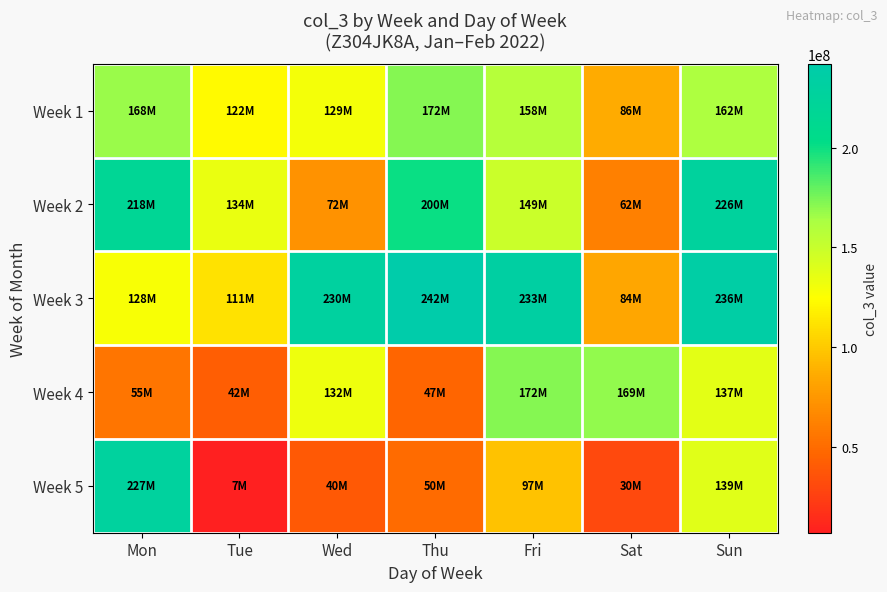

What is the total value across all series at Fri?

808545856